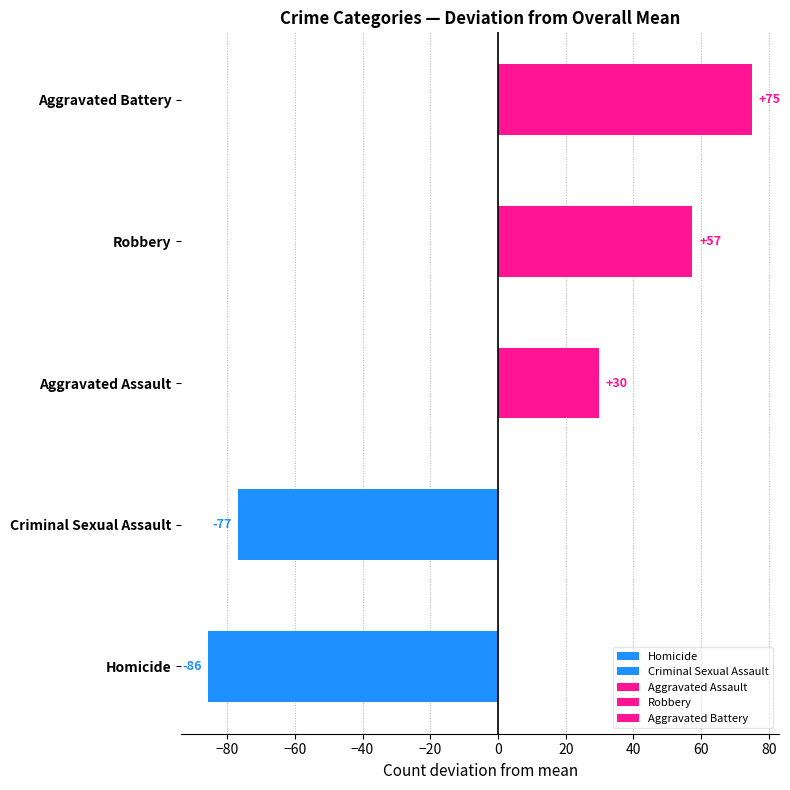

The Aggravated Assault series shows 53 at 2024. True or false?

False